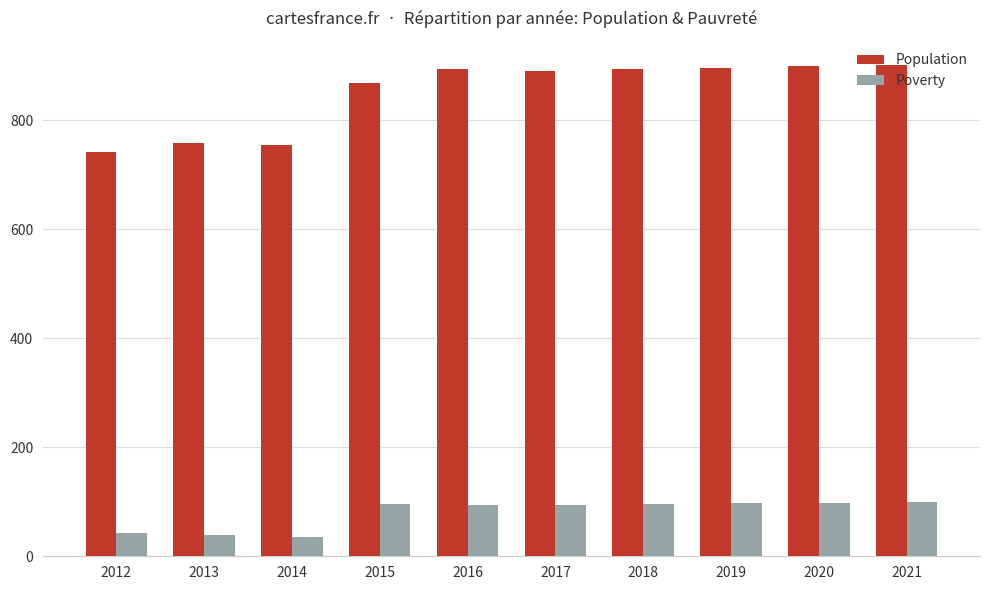

List the series in order of their peak value, highest first.

Population, Poverty